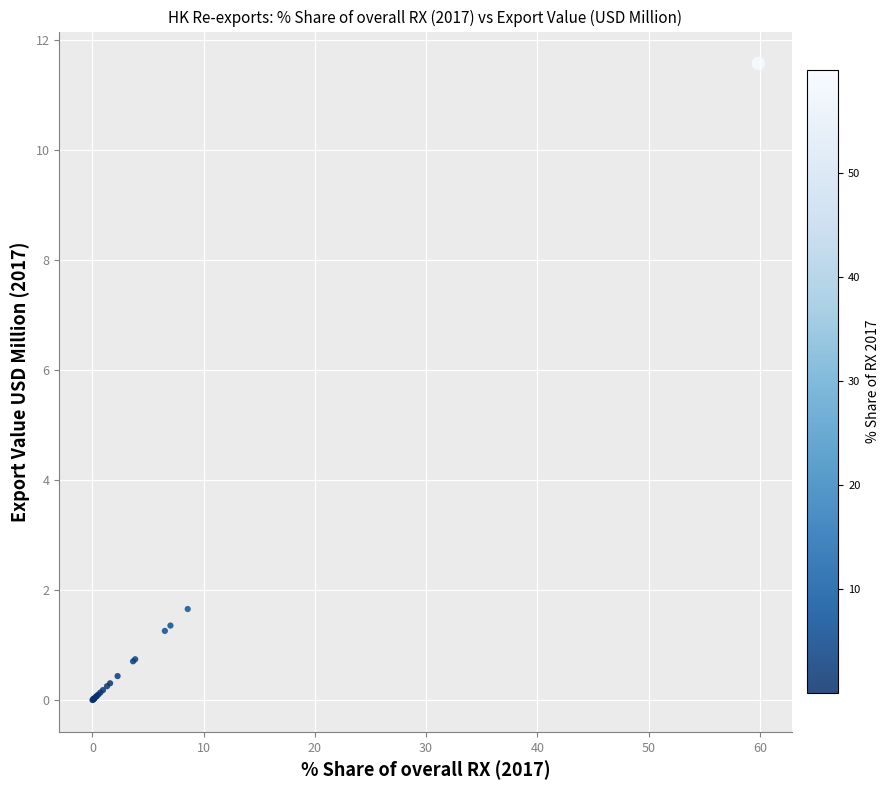

What Y value in the scatter plot is closest to 5?

1.7